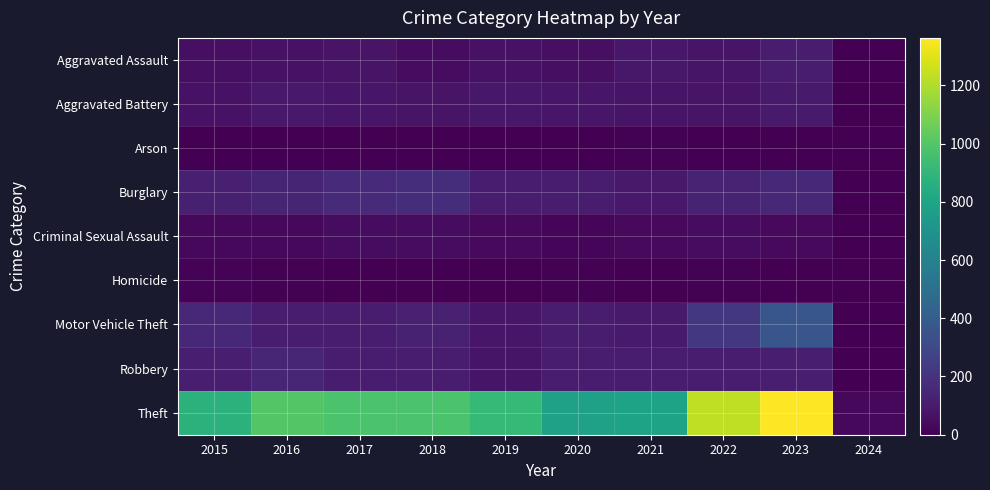

Which label corresponds to the smallest value in the chart?

2019